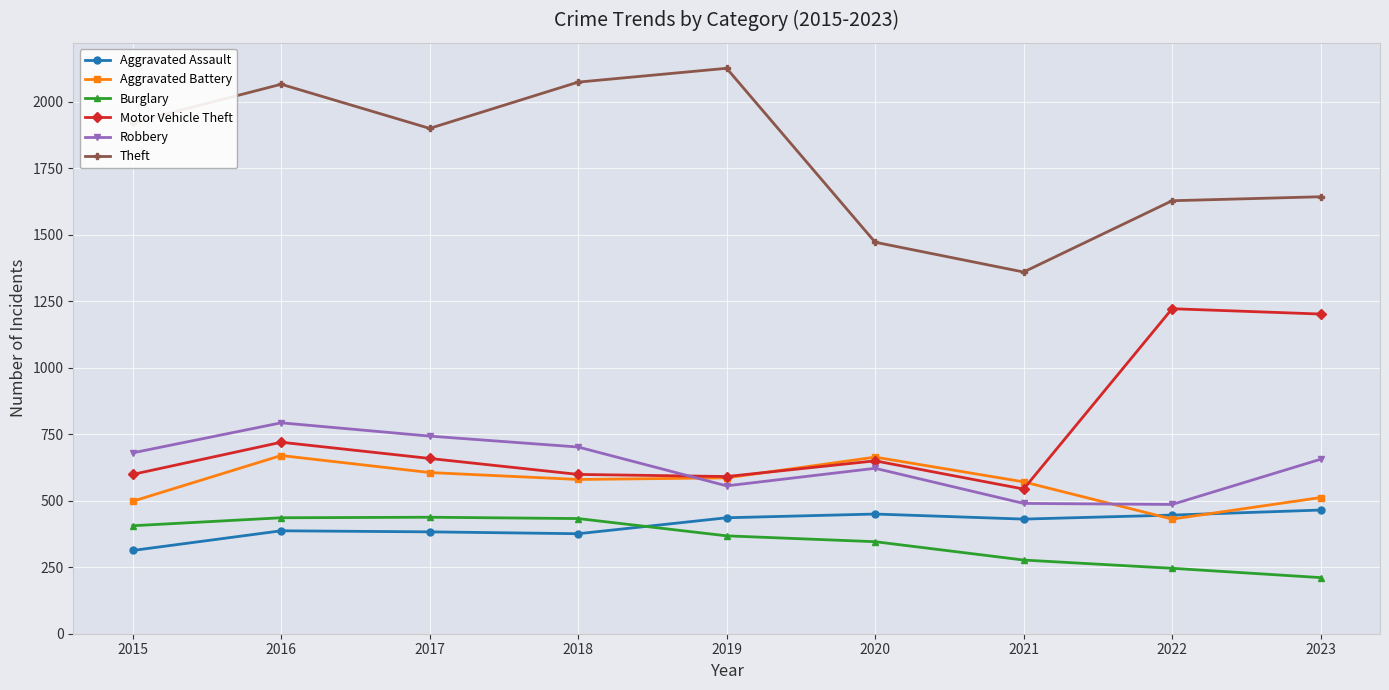

What is the sum of all Theft values?

16191